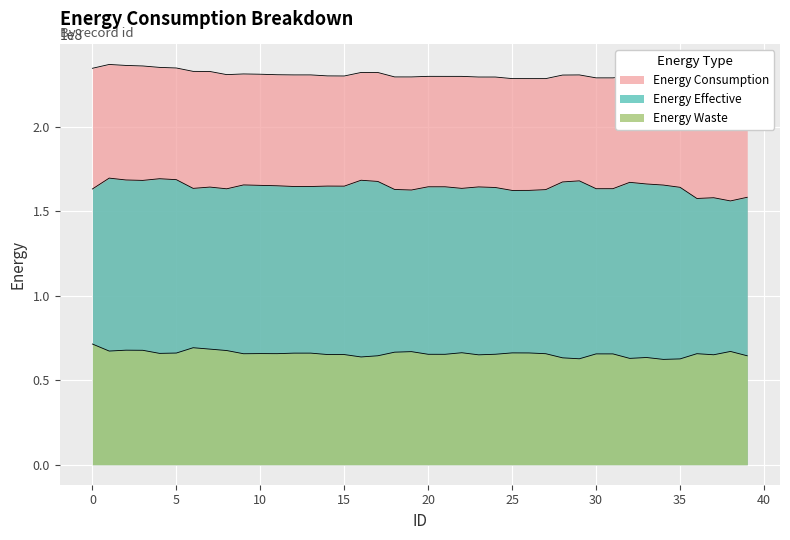

Between 2 and 28, which series saw the biggest shift?

energy_consumption